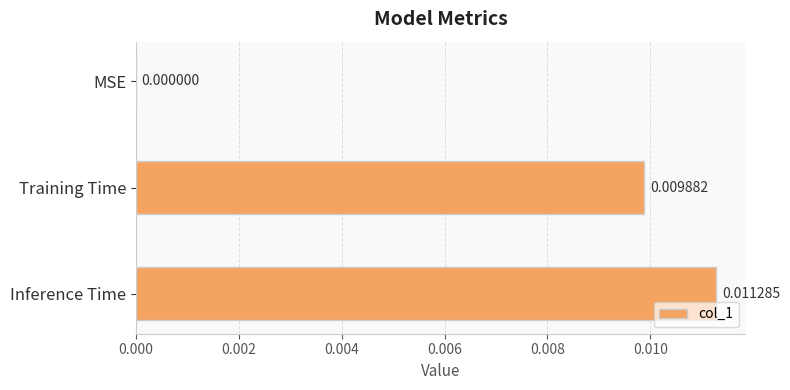

Which has a higher value, Inference Time or Training Time?

Inference Time